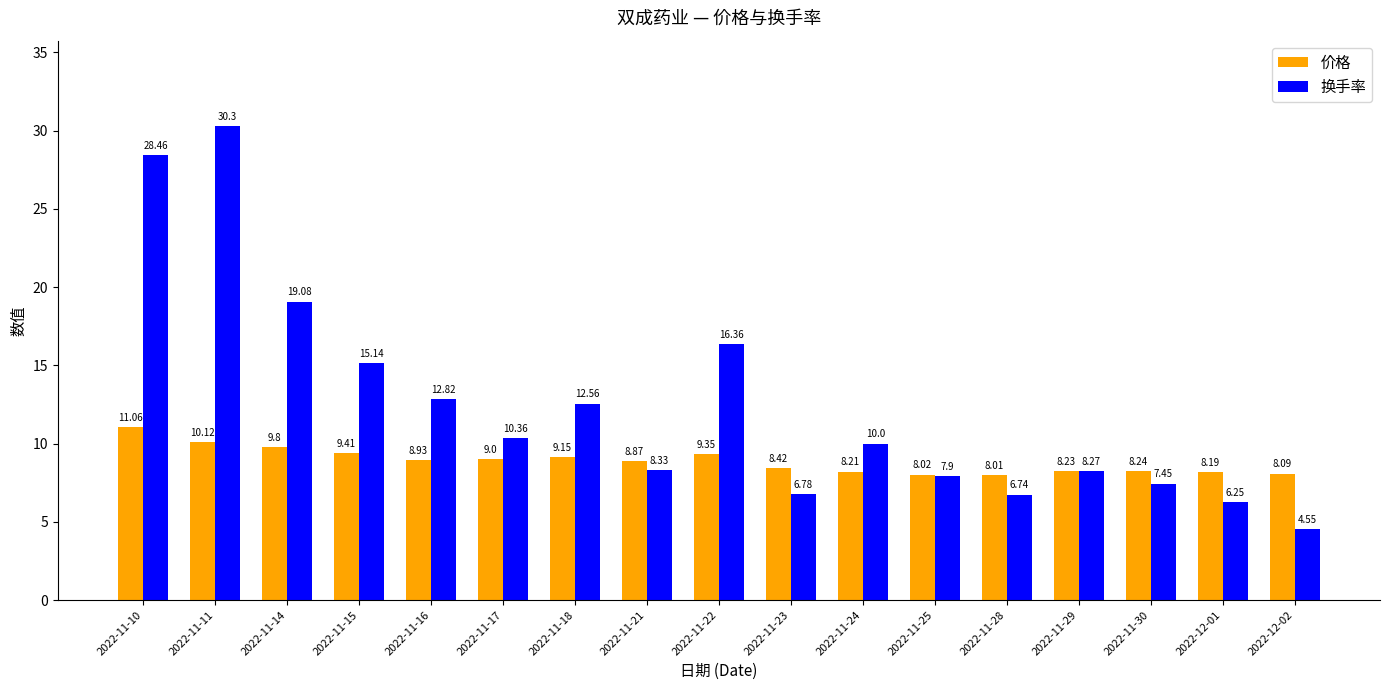

How many bars are there in total?

34